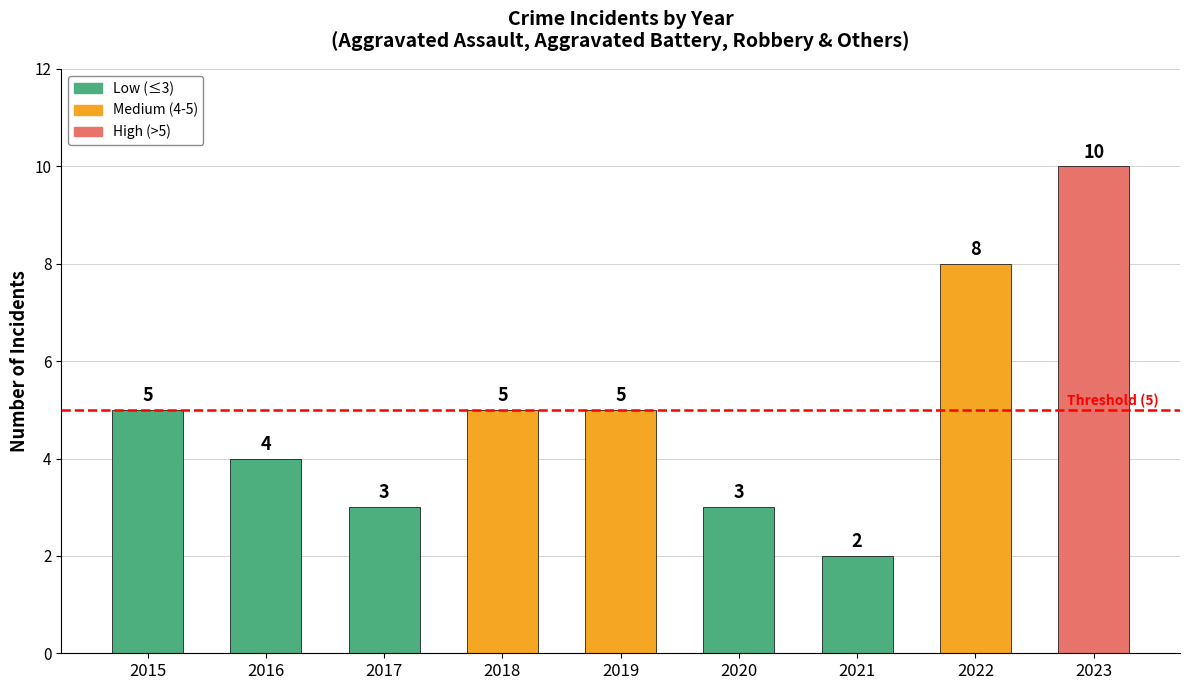

What is the sum of the values at 2017 and 2016?

7